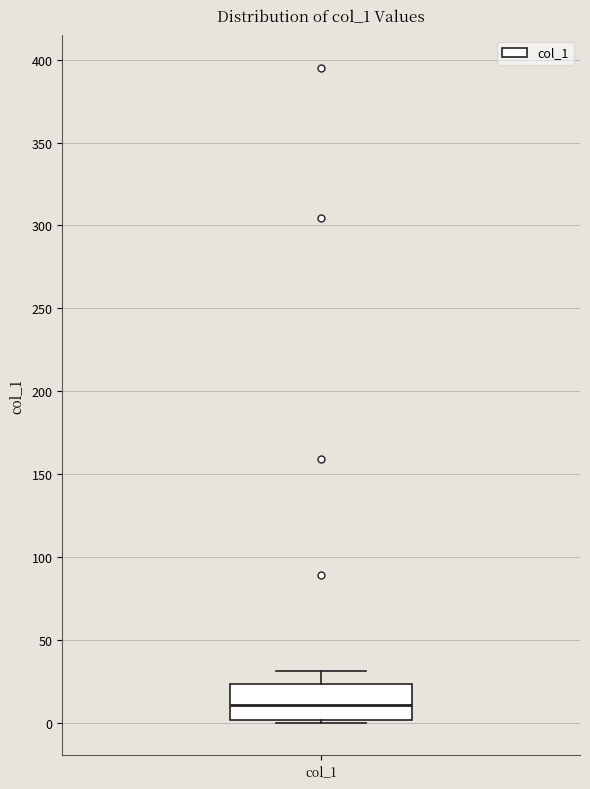

Where is the upper edge of the box for col_1 on the y-axis? The values are not printed on the chart, so give them approximately, as read against the axis.

25